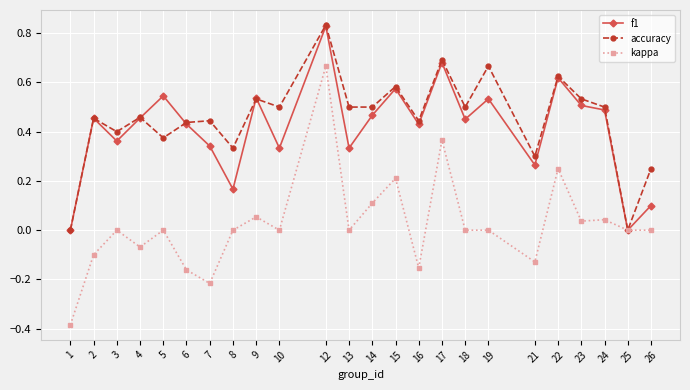

Is it true that f1 equals 0.5 at 23?

True